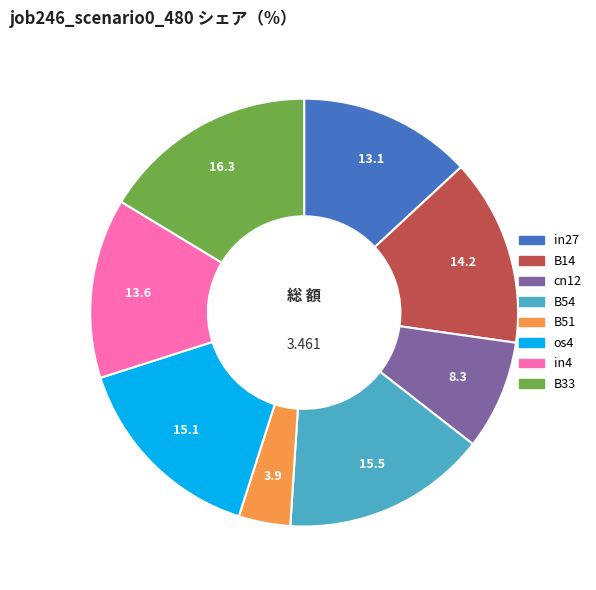

How many slices are in this pie chart?

8